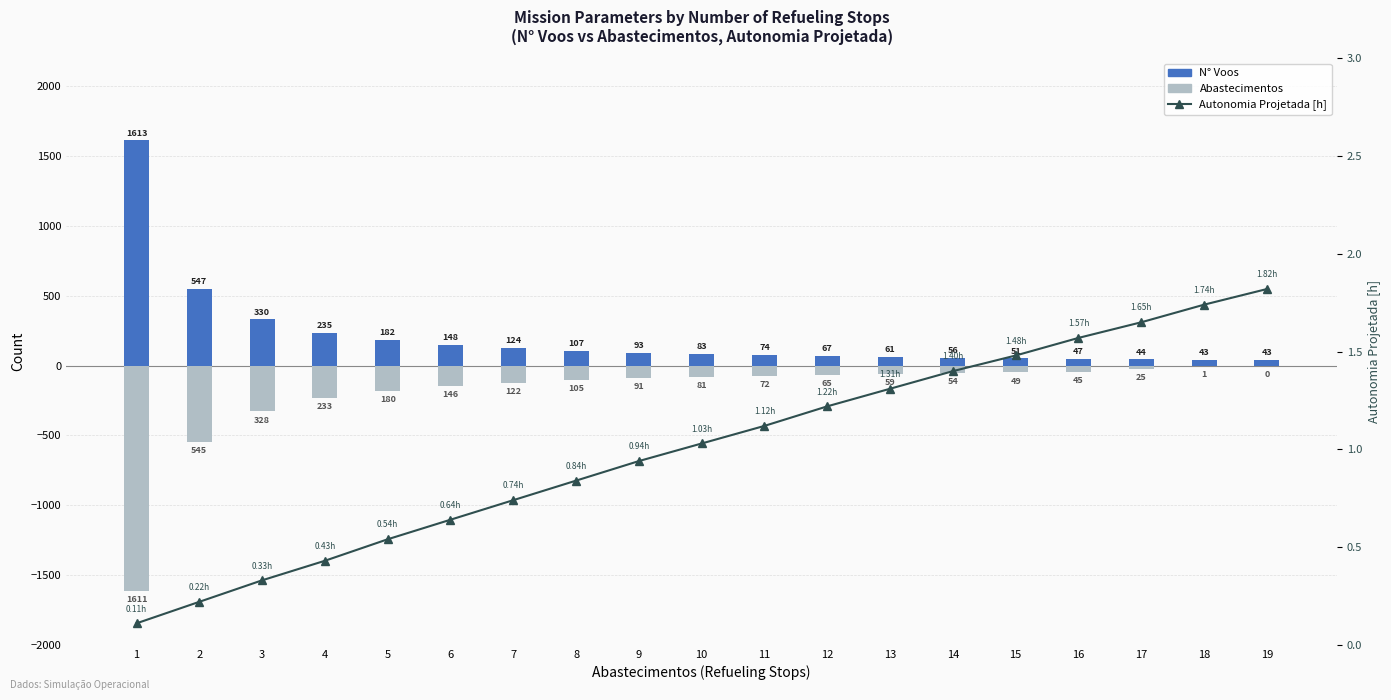

At which label is Abastecimentos closest to -805?

2